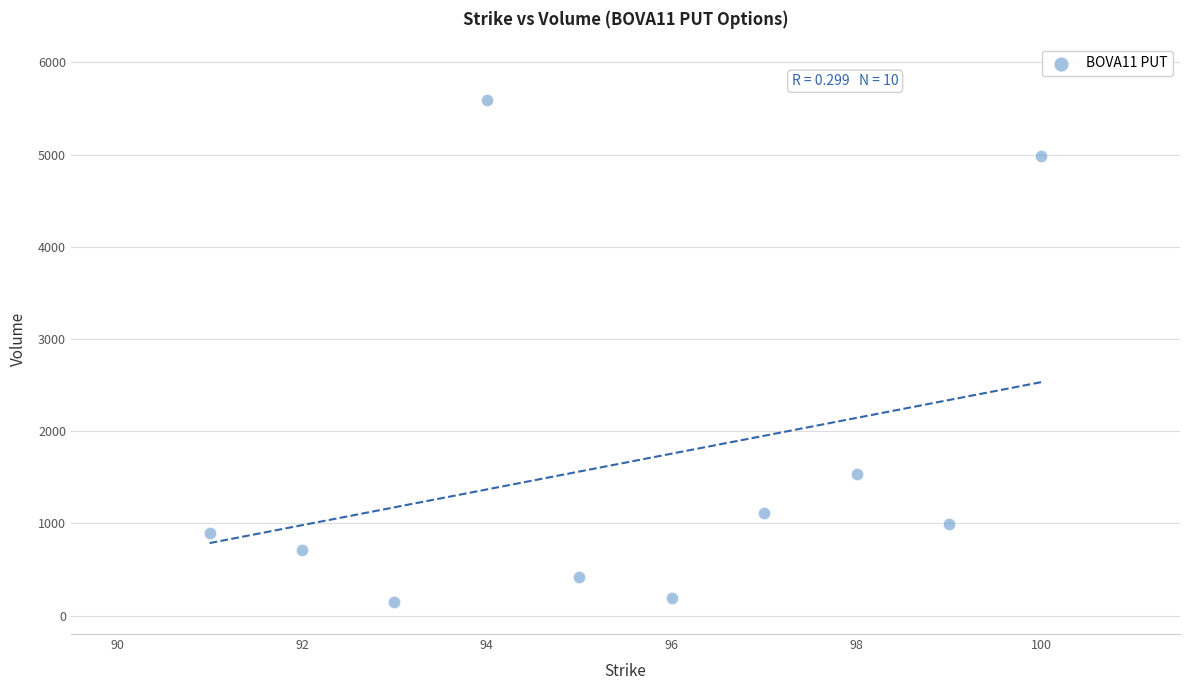

What Y value in the scatter plot is closest to 2871?

1540.0